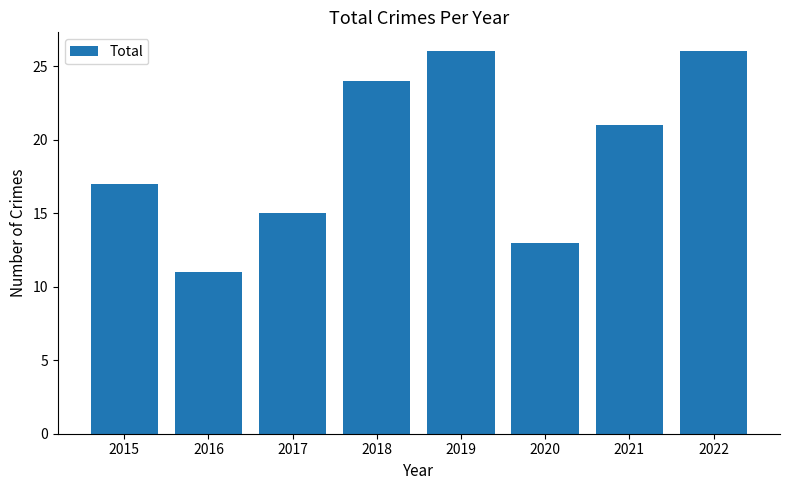

What is the approximate value at 2018, to the nearest 5?

25